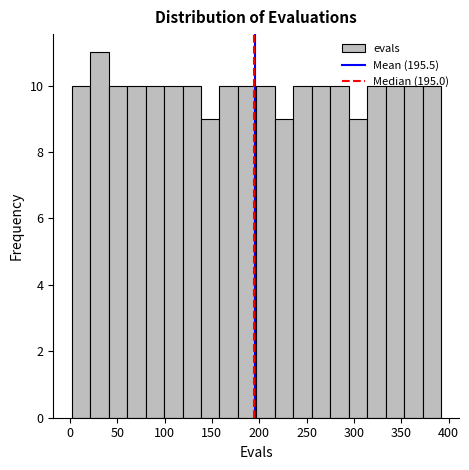

Read against the x-axis, roughly where is the centre of the tallest bar?

30